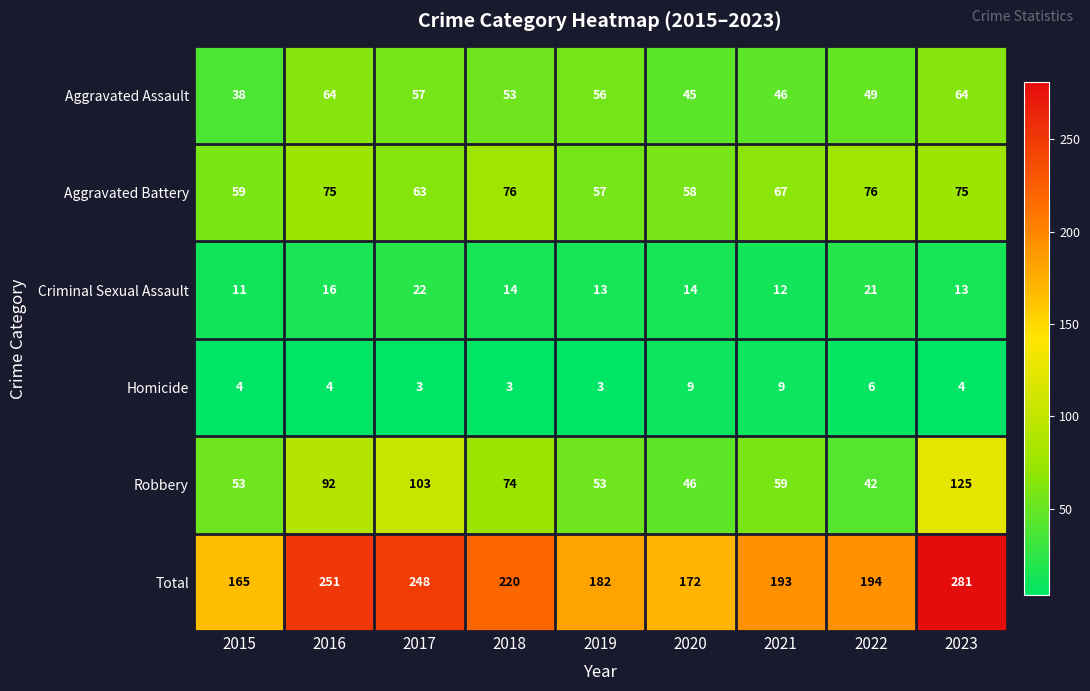

How many data points does each series have?

9